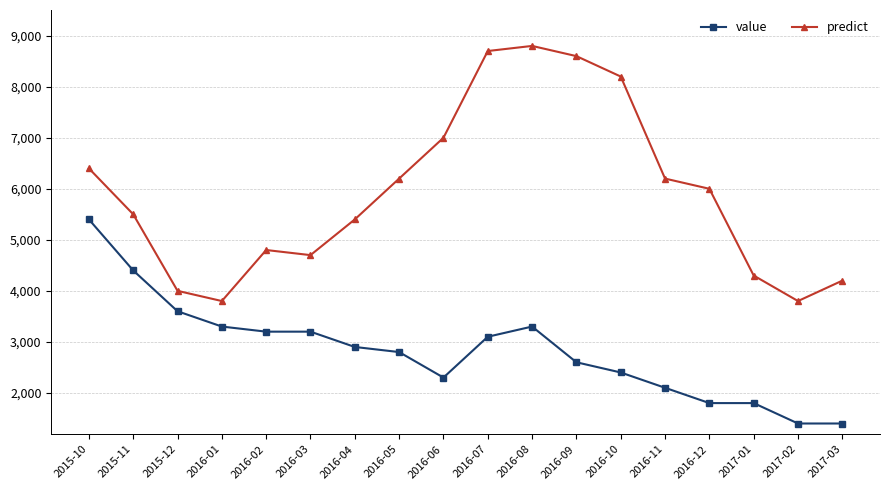

True or false: predict and value intersect in this chart.

False